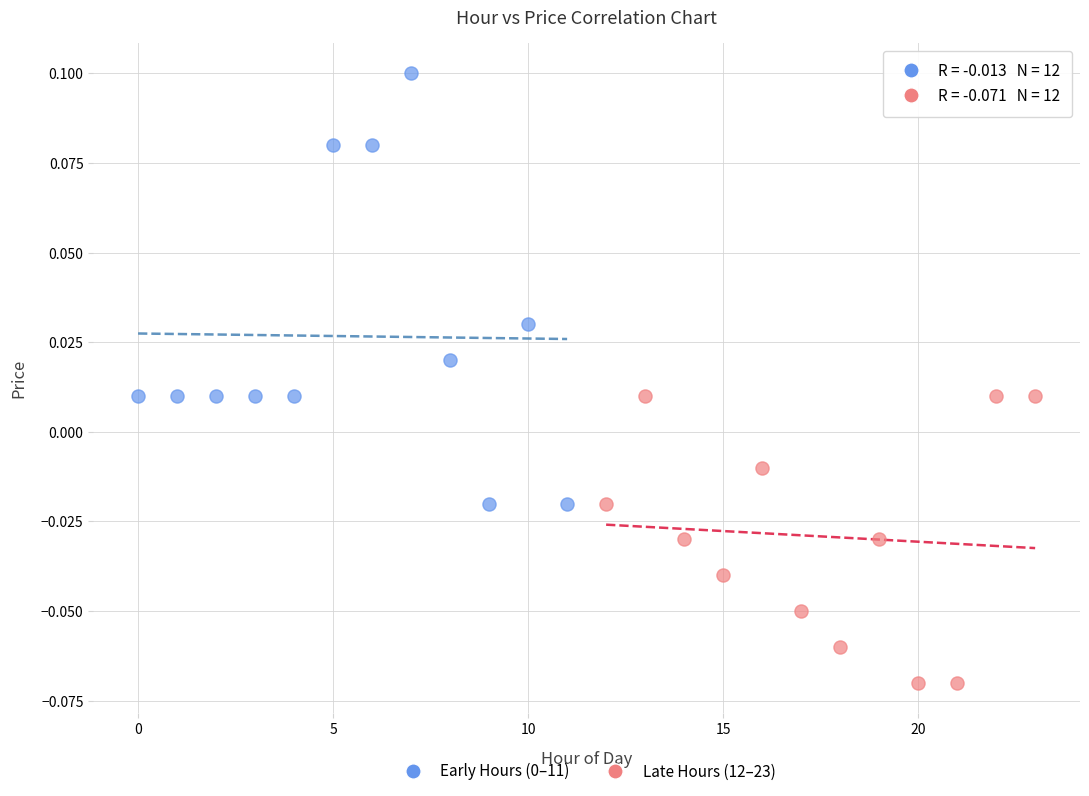

Which series reaches the minimum Y coordinate?

Late Hours (12–23)